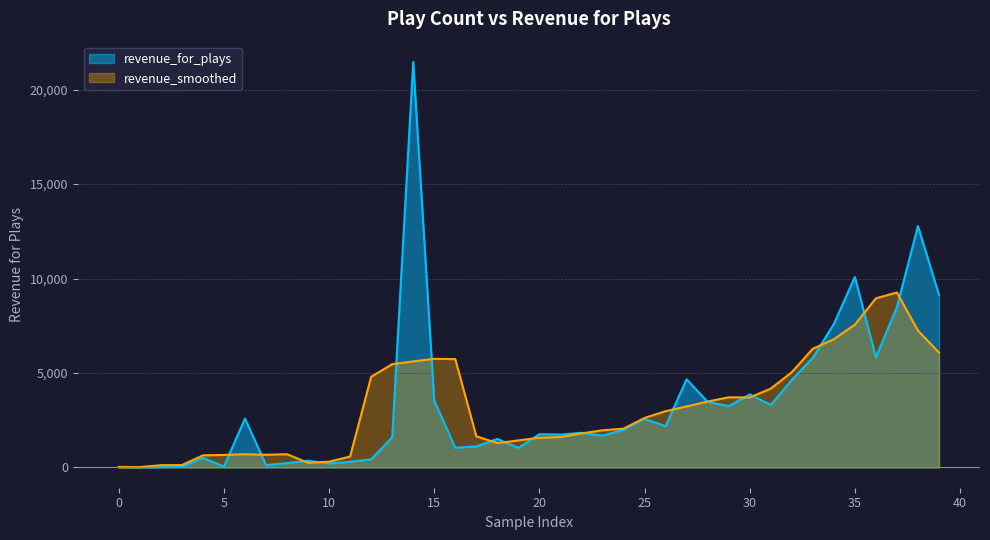

What is the approximate value at 13, to the nearest 100?

1600